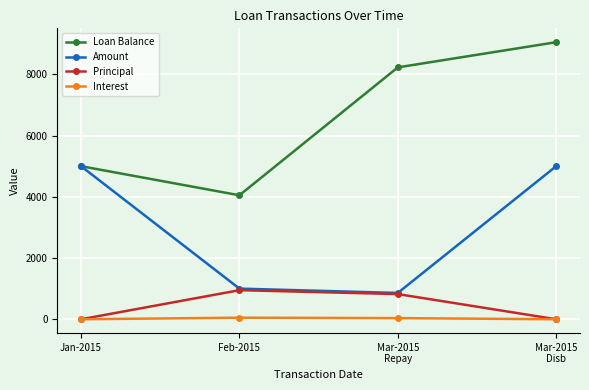

At which label is Amount closest to 2930?

Feb-2015